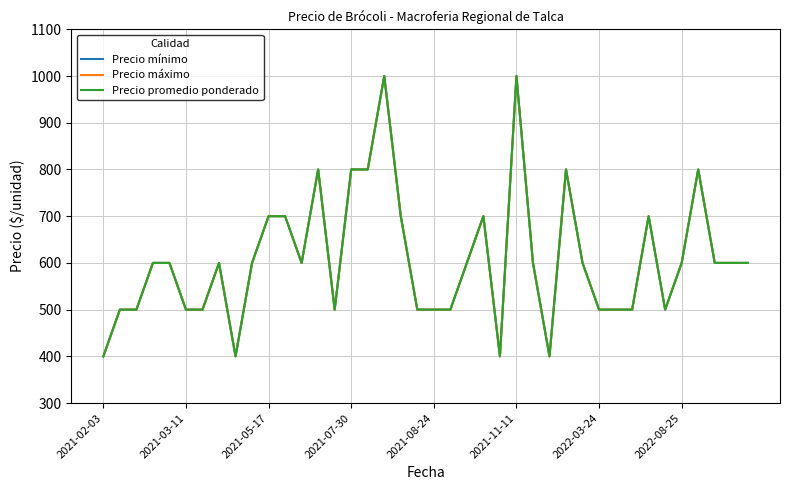

Which series has the largest total across all categories?

Precio mínimo